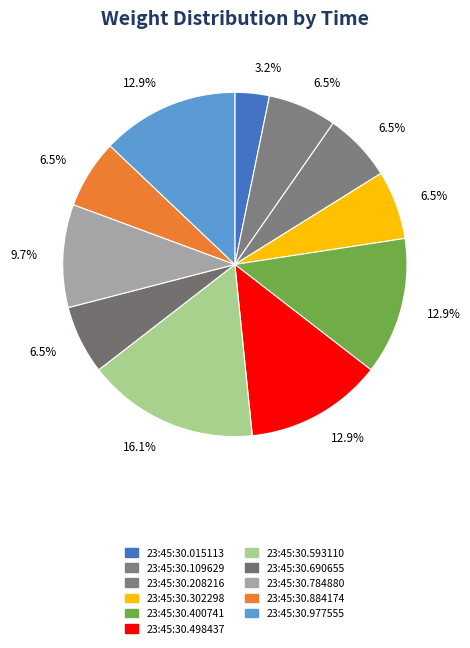

To the nearest percent, what is the combined percentage of 23:45:30.400741 and 23:45:30.977555?

26%